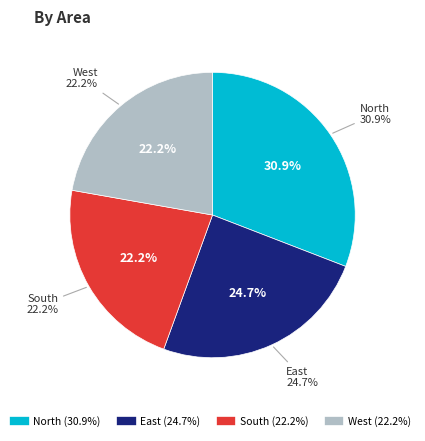

To the nearest percent, what portion does West represent?

22%